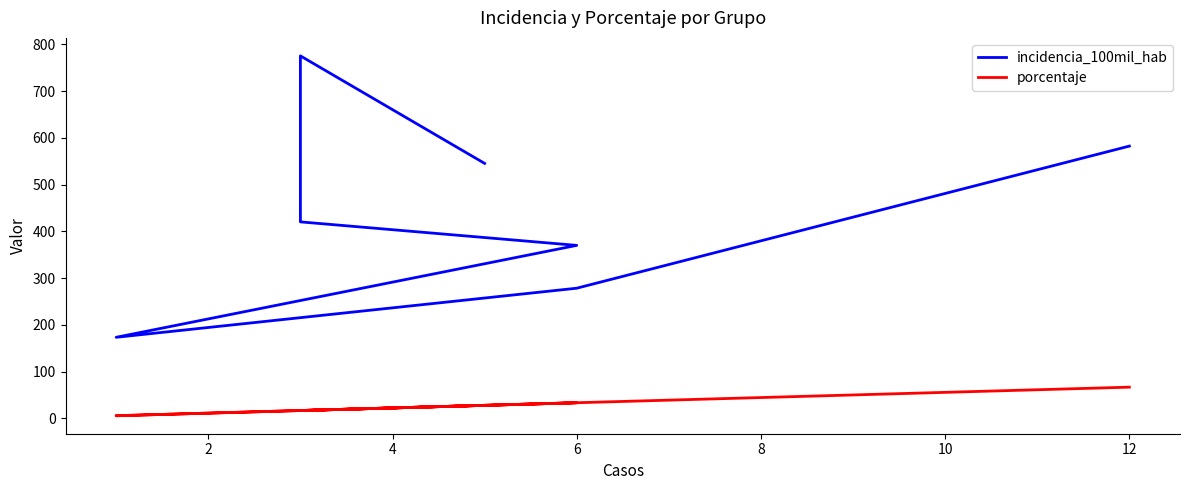

Is this an area chart (filled region under the line)?

No